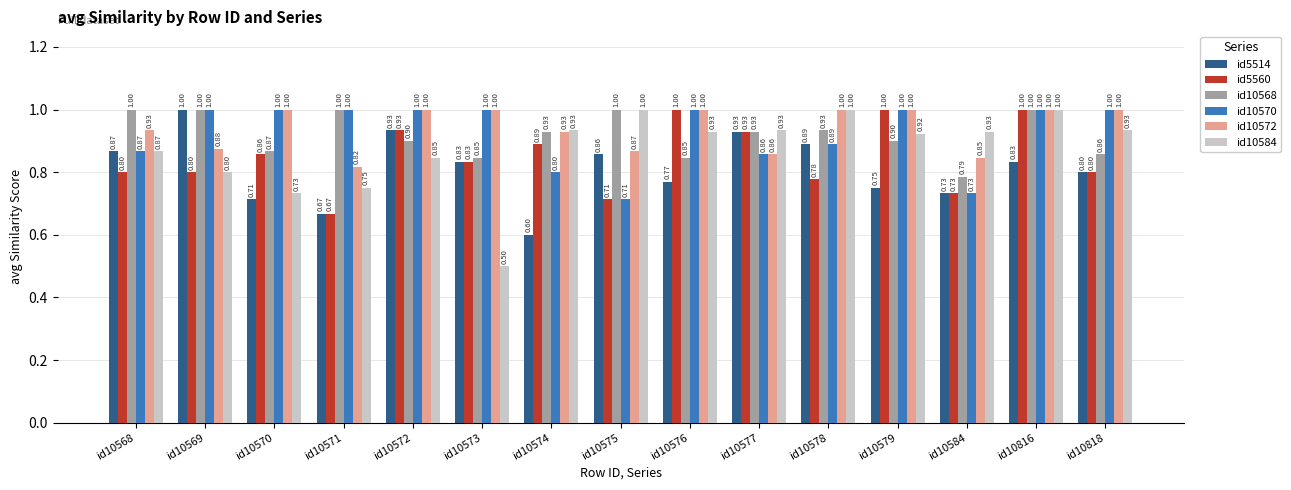

What are all the series names shown in the legend?

id5514, id5560, id10568, id10570, id10572, id10584